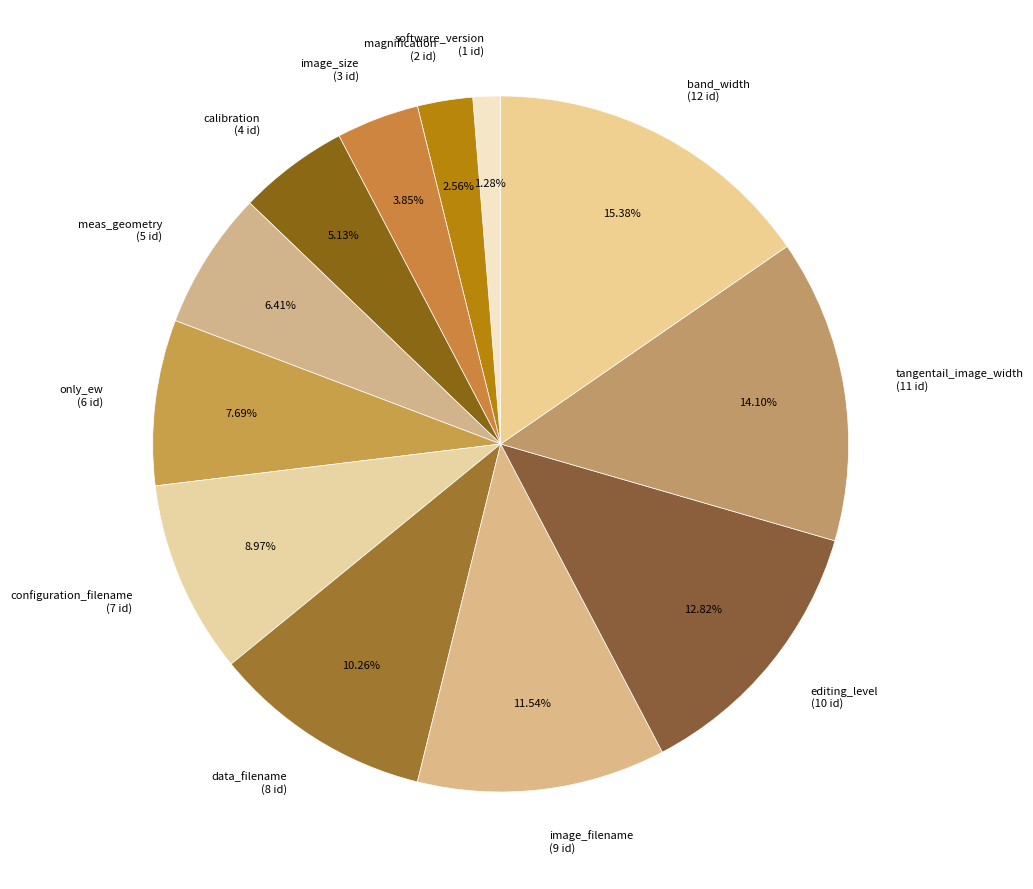

Which category has the biggest portion of the pie?

band_width